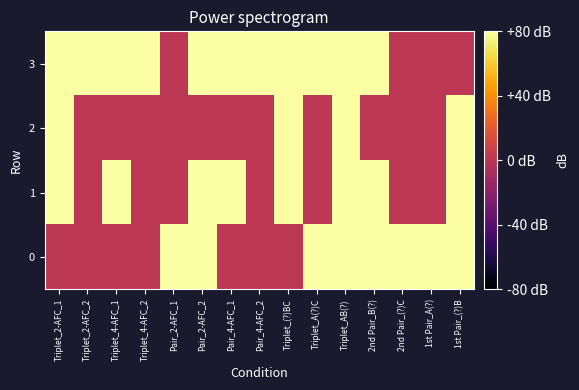

Rank the series by their maximum value, from lowest to highest.

0, 1, 2, 3